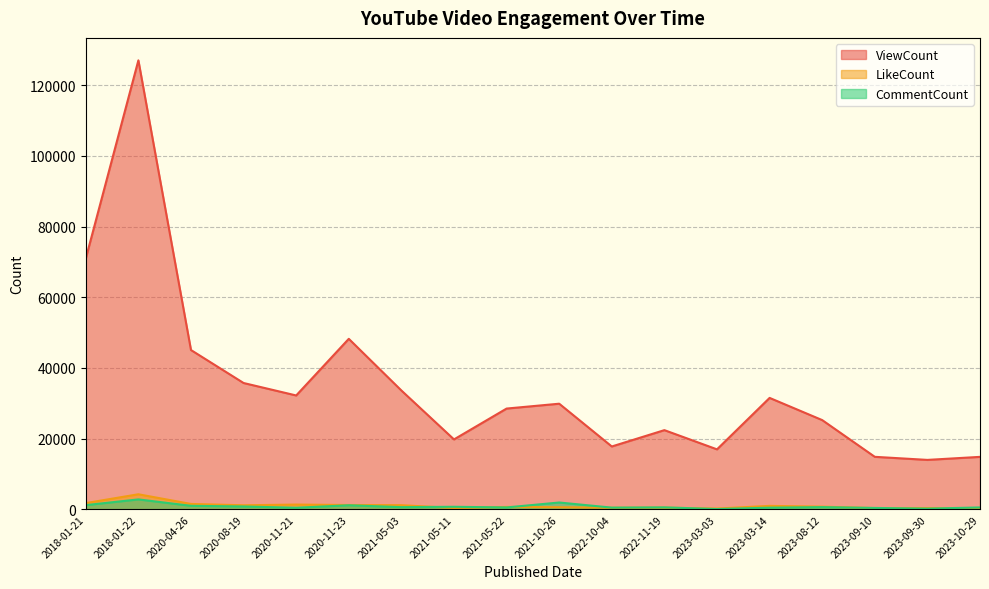

At 2023-09-10, list the series in order from smallest to largest.

LikeCount, CommentCount, ViewCount